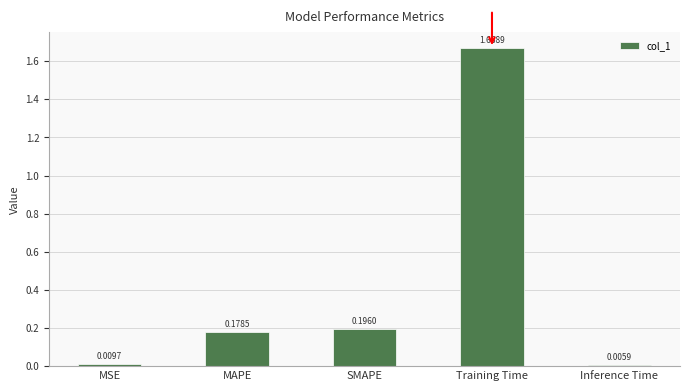

Where is the data nearest to the value 0?

Inference Time